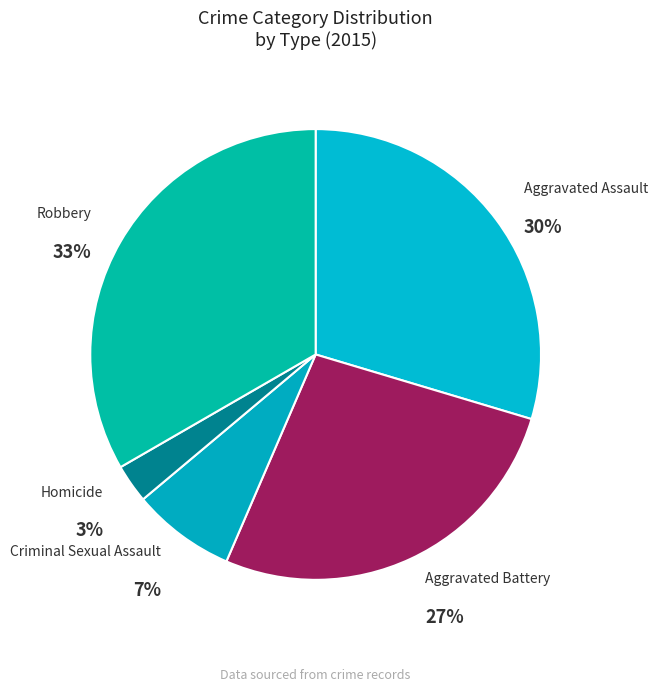

True or false: Robbery accounts for 33% of the total.

True